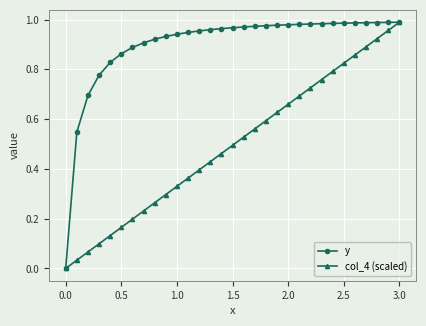

Does the chart display data point markers on the line(s)?

Yes